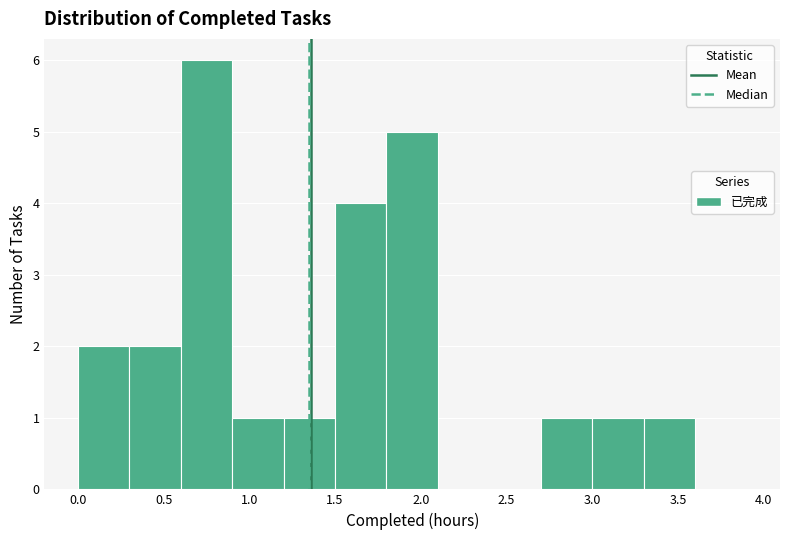

Which range on the x-axis has the tallest bar?

0.6 to 0.9